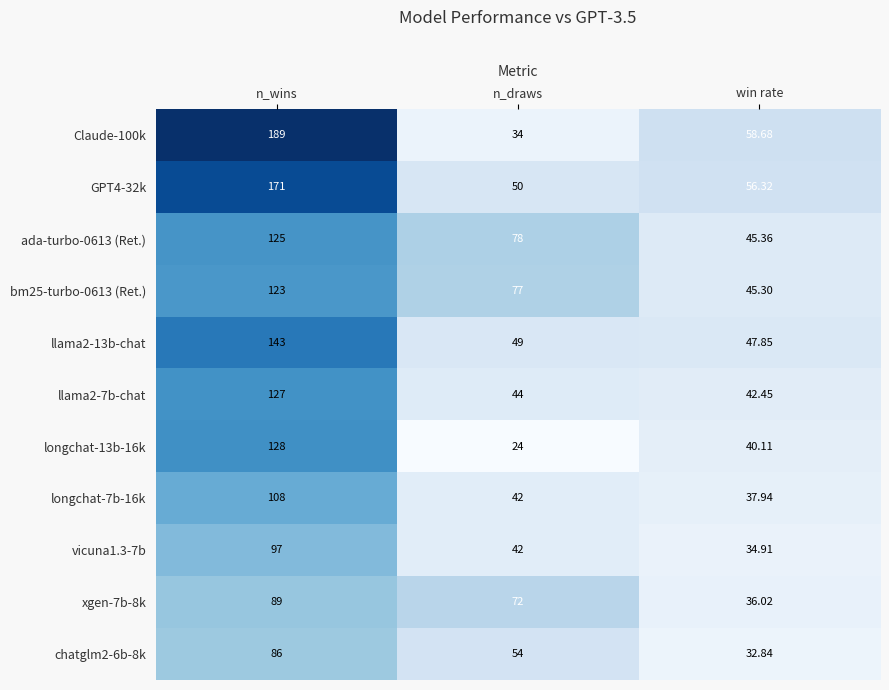

At which category is the sum across all series the highest?

n_wins